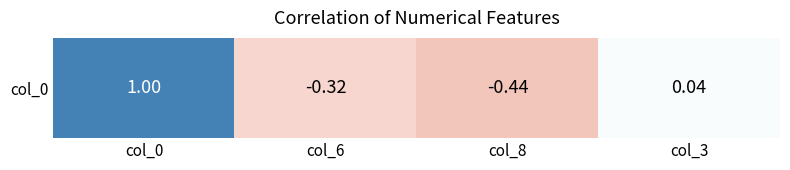

The chart shows a value of -0.2 at col_6. True or false?

False